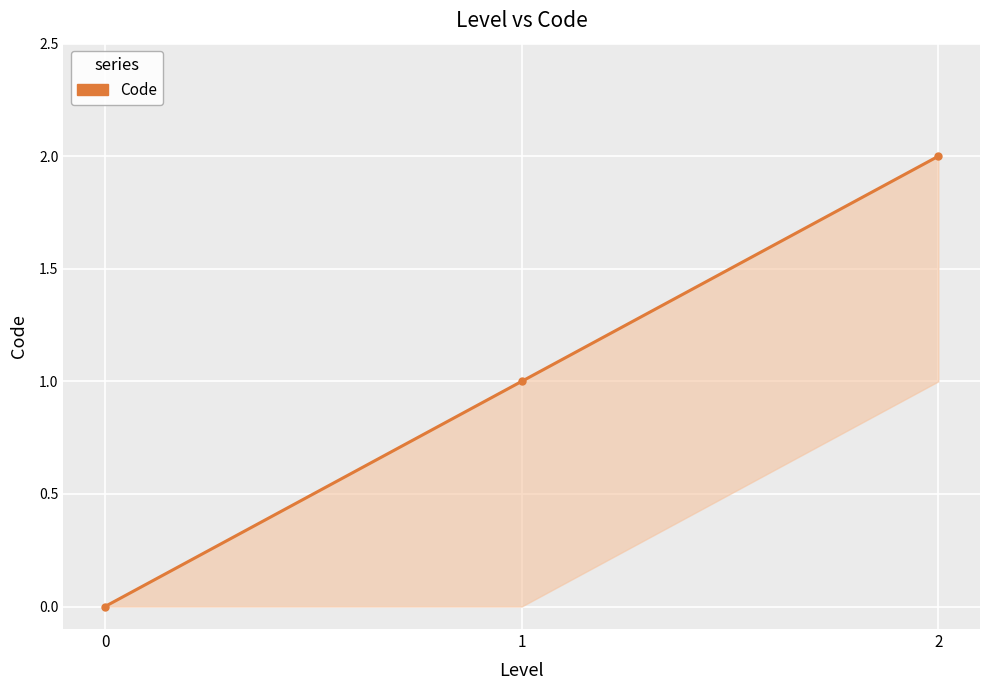

Rank the categories by value from lowest to highest.

0, 1, 2